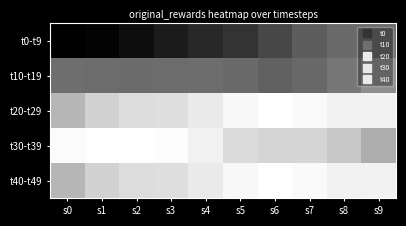

Reading left to right, transcribe all the data shown in this chart.

t0-t9: s0=-0.2	s1=-0.1	s2=-0.1	s3=-0.1	s4=-0.1	s5=-0.1	s6=-0.1	s7=-0.1	s8=-0.1	s9=-0.1
t10-t19: s0=-0.1	s1=-0.1	s2=-0.1	s3=-0.1	s4=-0.1	s5=-0.1	s6=-0.1	s7=-0.1	s8=-0.1	s9=-0.1
t20-t29: s0=-0.1	s1=-0.1	s2=-0.1	s3=-0.1	s4=-0.1	s5=-0.1	s6=-0.1	s7=-0.1	s8=-0.1	s9=-0.1
t30-t39: s0=-0.1	s1=-0.1	s2=-0.1	s3=-0.1	s4=-0.1	s5=-0.1	s6=-0.1	s7=-0.1	s8=-0.1	s9=-0.1
t40-t49: s0=-0.1	s1=-0.1	s2=-0.1	s3=-0.1	s4=-0.1	s5=-0.1	s6=-0.1	s7=-0.1	s8=-0.1	s9=-0.1